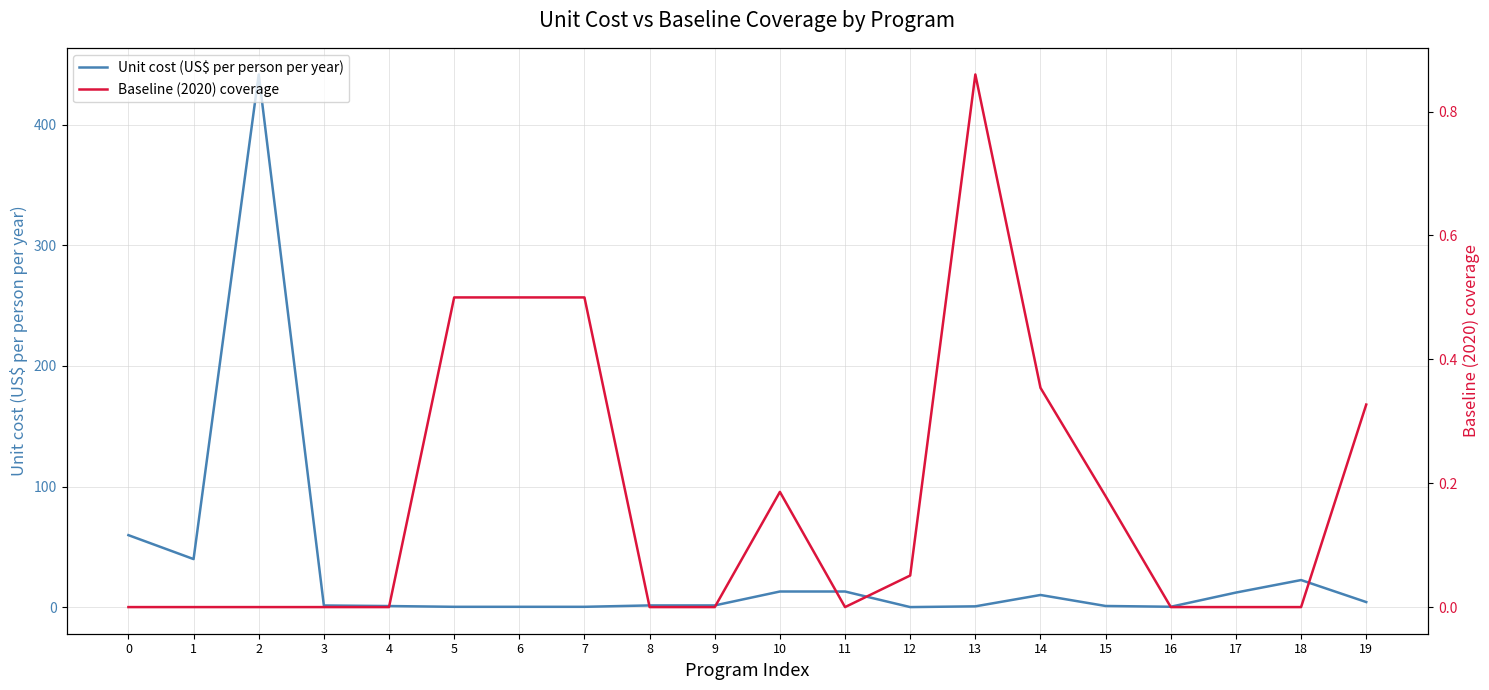

True or false: Baseline (2020) coverage and Unit cost (US$ per person per year) intersect in this chart.

True